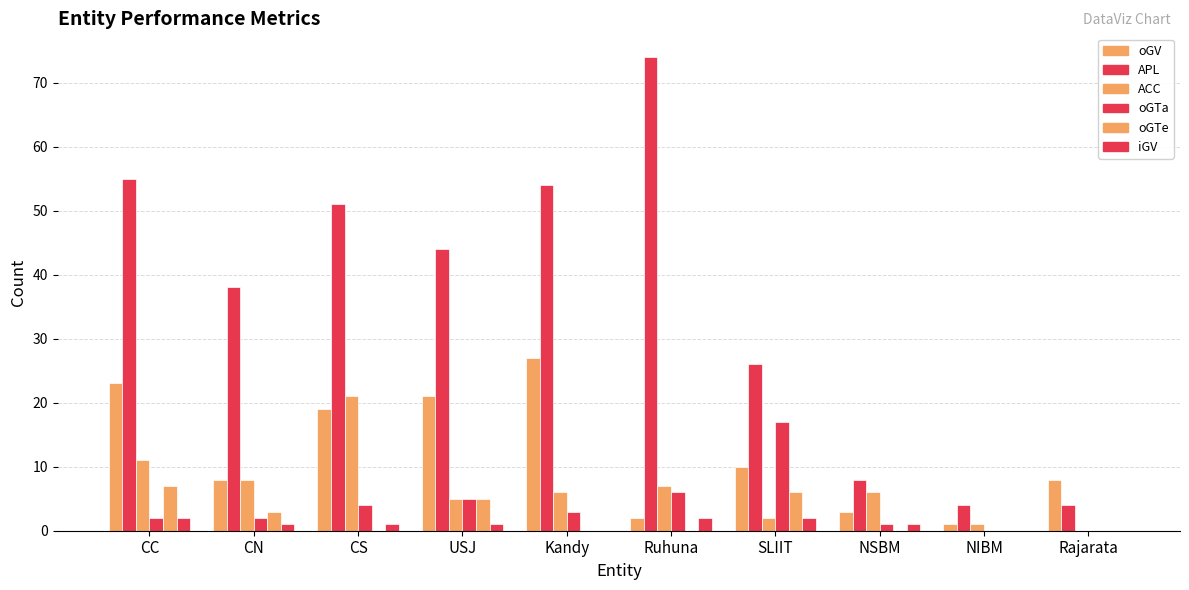

Reading right to left, list all the values displayed in this chart.

oGV: Rajarata=8	NIBM=1	NSBM=3	SLIIT=10	Ruhuna=2	Kandy=27	USJ=21	CS=19	CN=8	CC=23
APL: Rajarata=4	NIBM=4	NSBM=8	SLIIT=26	Ruhuna=74	Kandy=54	USJ=44	CS=51	CN=38	CC=55
ACC: Rajarata=0	NIBM=1	NSBM=6	SLIIT=2	Ruhuna=7	Kandy=6	USJ=5	CS=21	CN=8	CC=11
oGTa: Rajarata=0	NIBM=0	NSBM=1	SLIIT=17	Ruhuna=6	Kandy=3	USJ=5	CS=4	CN=2	CC=2
oGTe: Rajarata=0	NIBM=0	NSBM=0	SLIIT=6	Ruhuna=0	Kandy=0	USJ=5	CS=0	CN=3	CC=7
iGV: Rajarata=0	NIBM=0	NSBM=1	SLIIT=2	Ruhuna=2	Kandy=0	USJ=1	CS=1	CN=1	CC=2